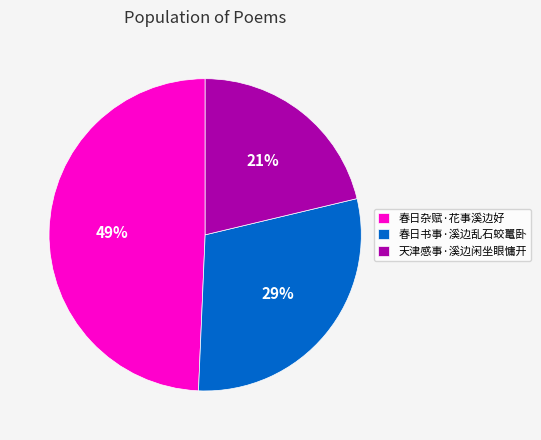

Which has a higher value, 春日杂赋·花事溪边好 or 春日书事·溪边乱石蛟鼍卧?

春日杂赋·花事溪边好